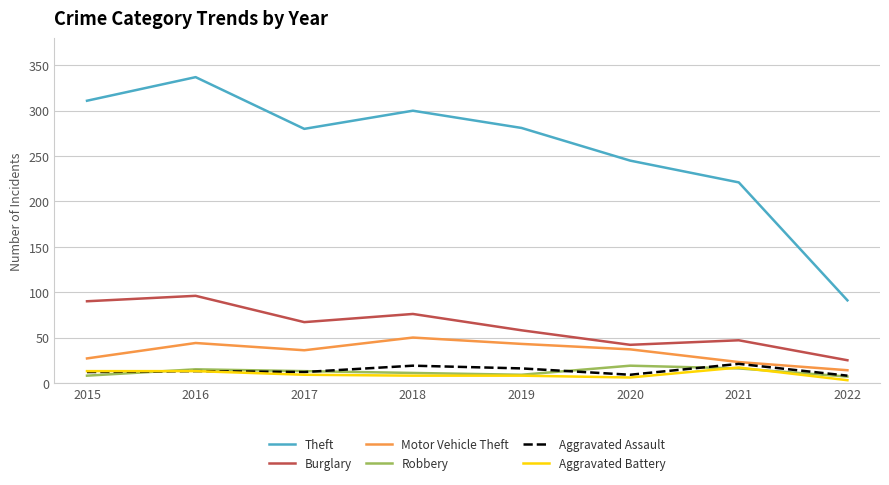

At which category is the sum across all series the highest?

2016